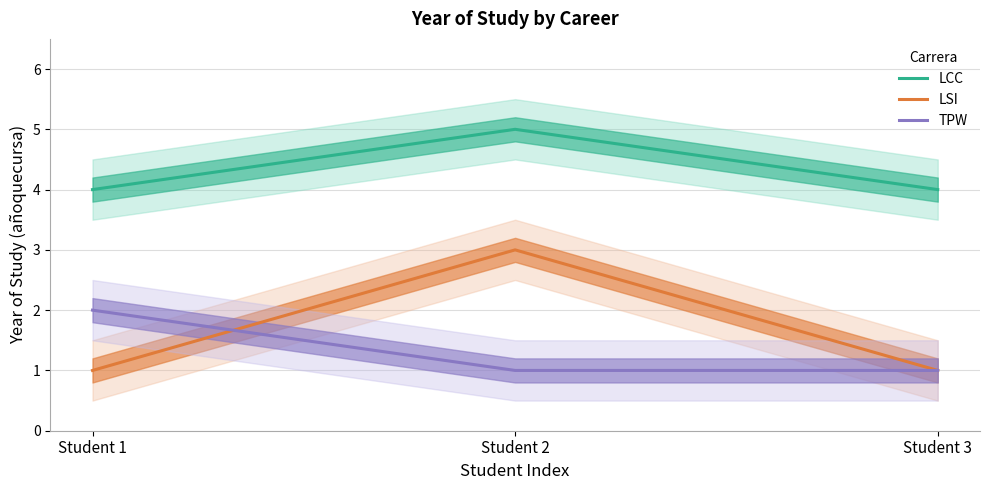

The value of LCC at Student 3 is 4. True or false?

True